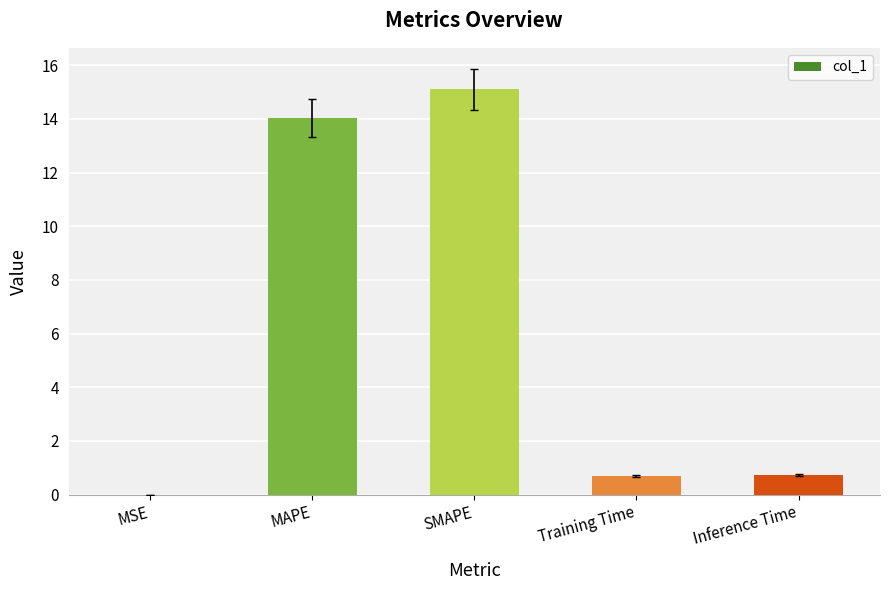

What is the maximum value shown in the chart?

15.1